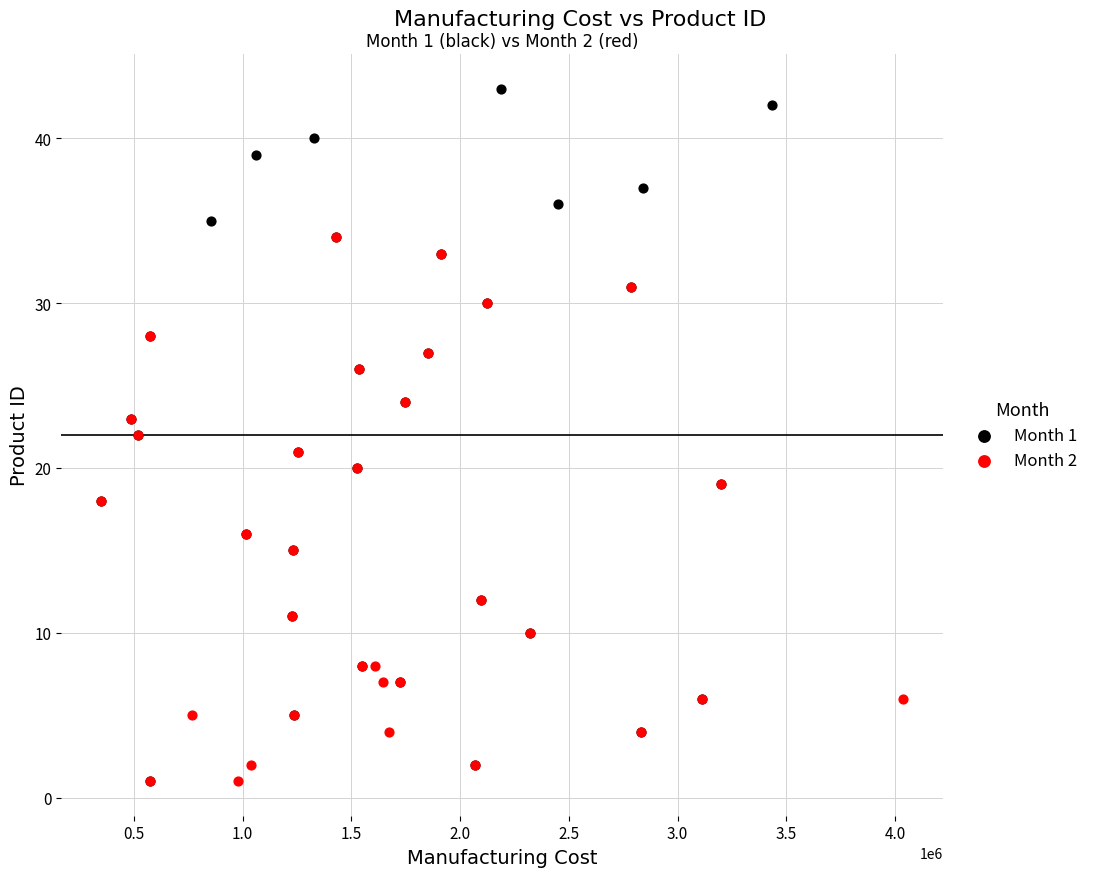

Which series reaches the maximum Y coordinate?

Month 1